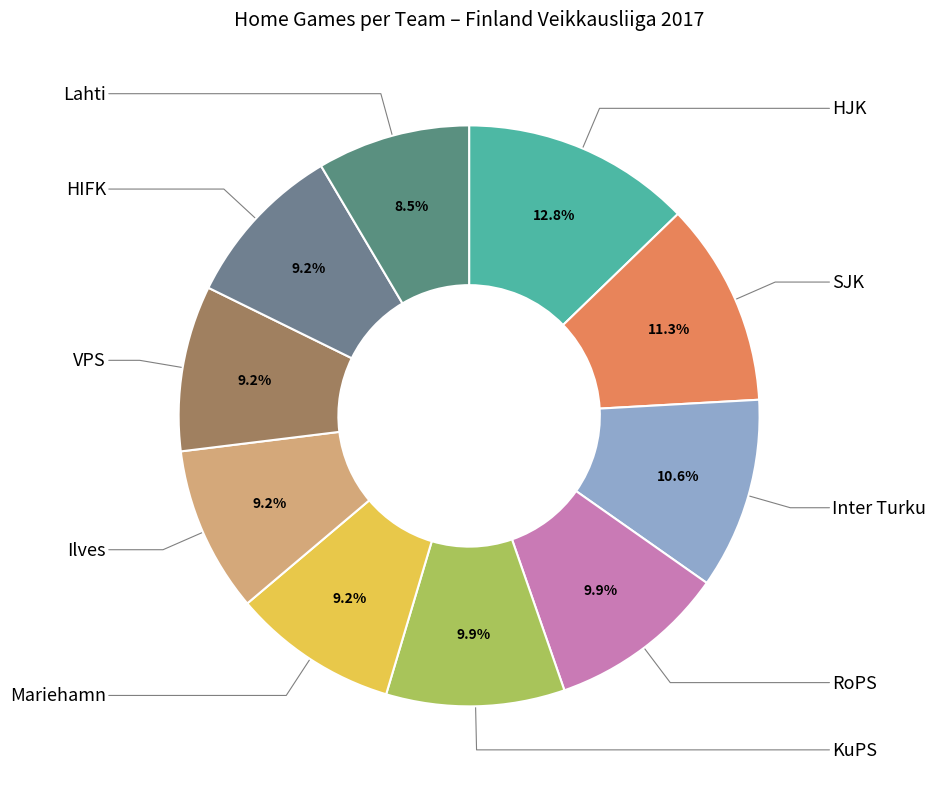

What is the smallest slice in the pie chart?

Lahti